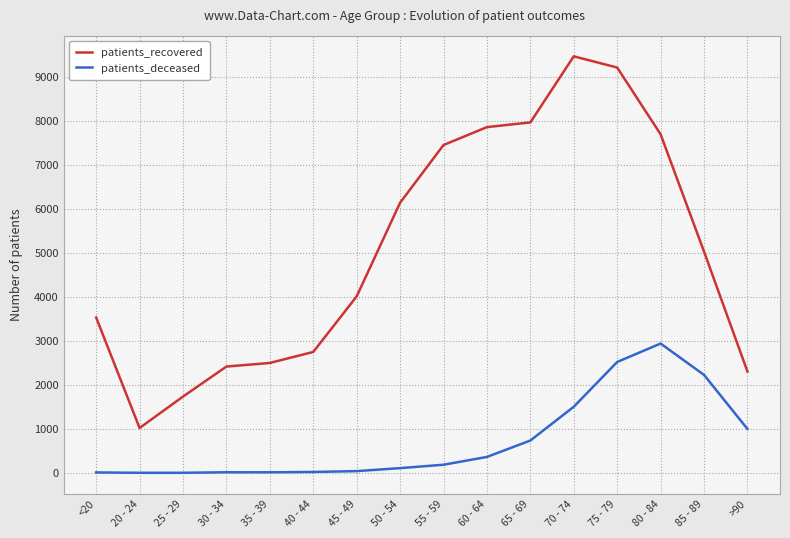

List the series in order of their overall mean, highest first.

patients_recovered, patients_deceased